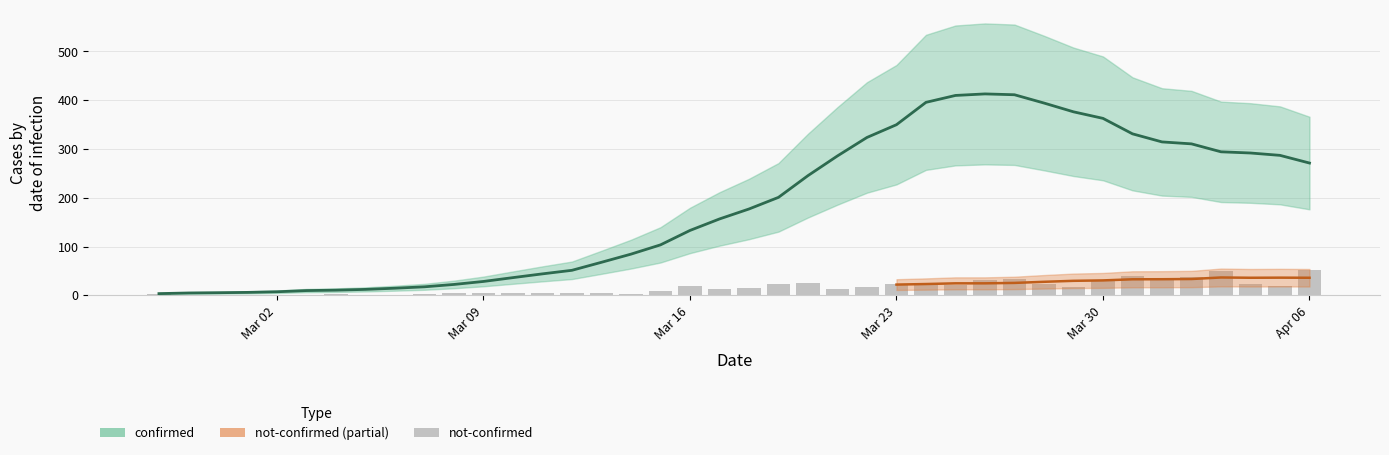

The confirmed series shows 133.0 at Mar 16. True or false?

True